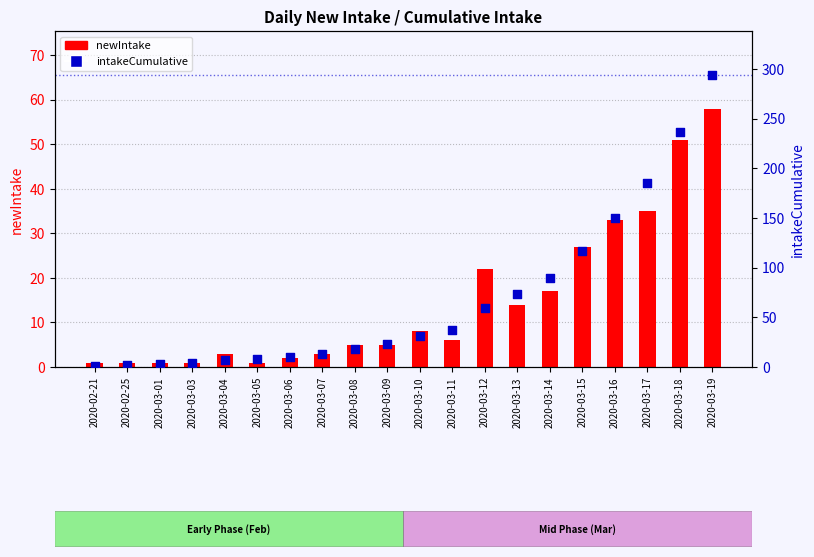

At how many categories does at least one series exceed 184?

3